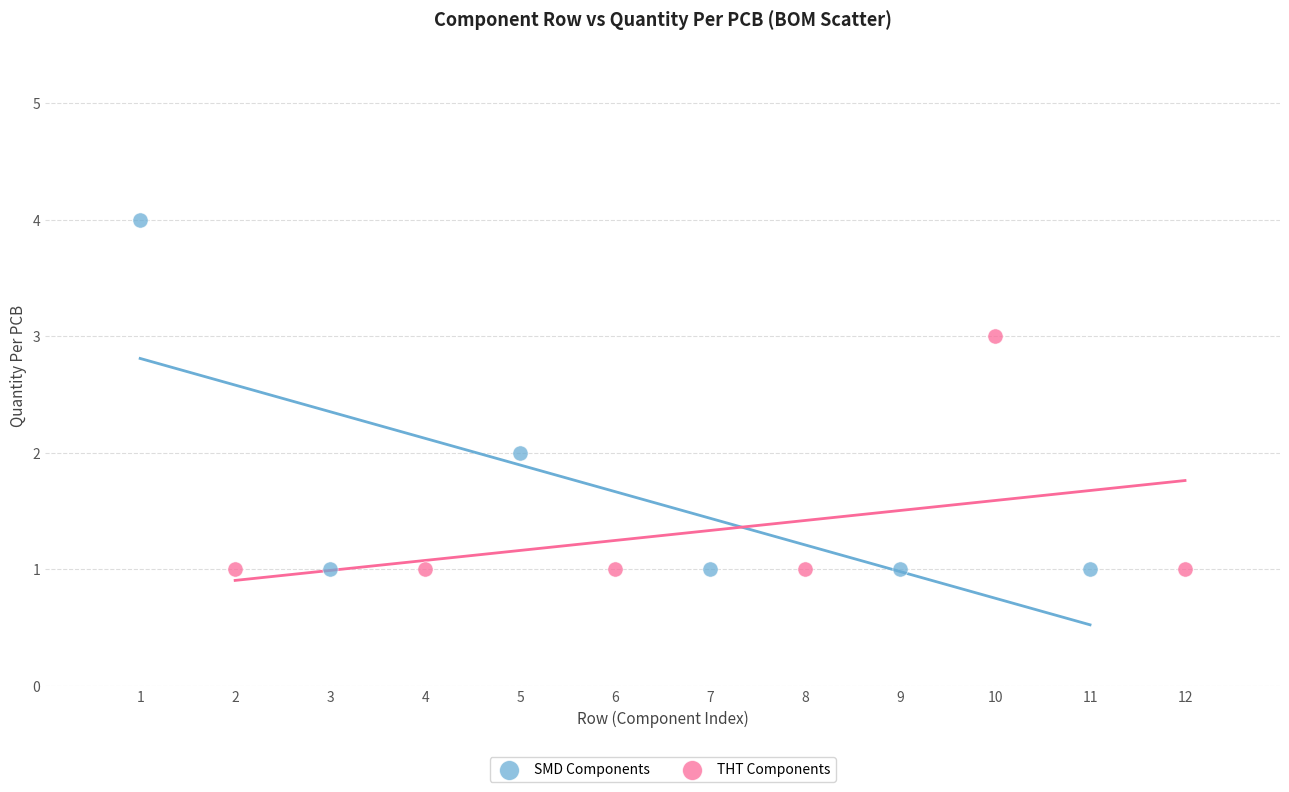

Which series has the largest Y range (max minus min)?

SMD Components